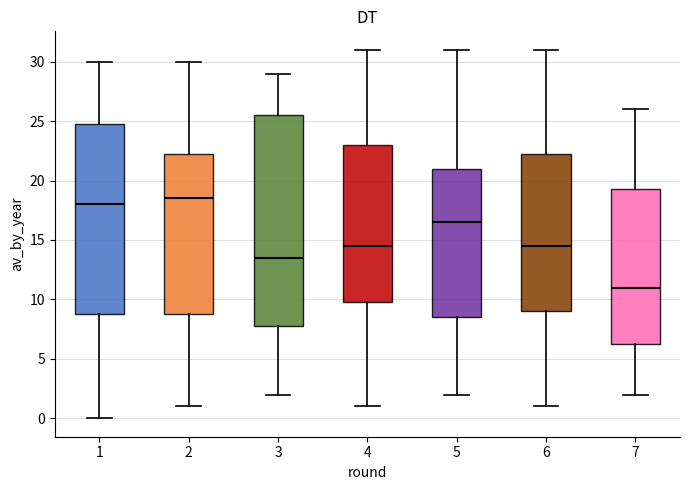

Which box is the tallest, from its lower edge to its upper edge?

3